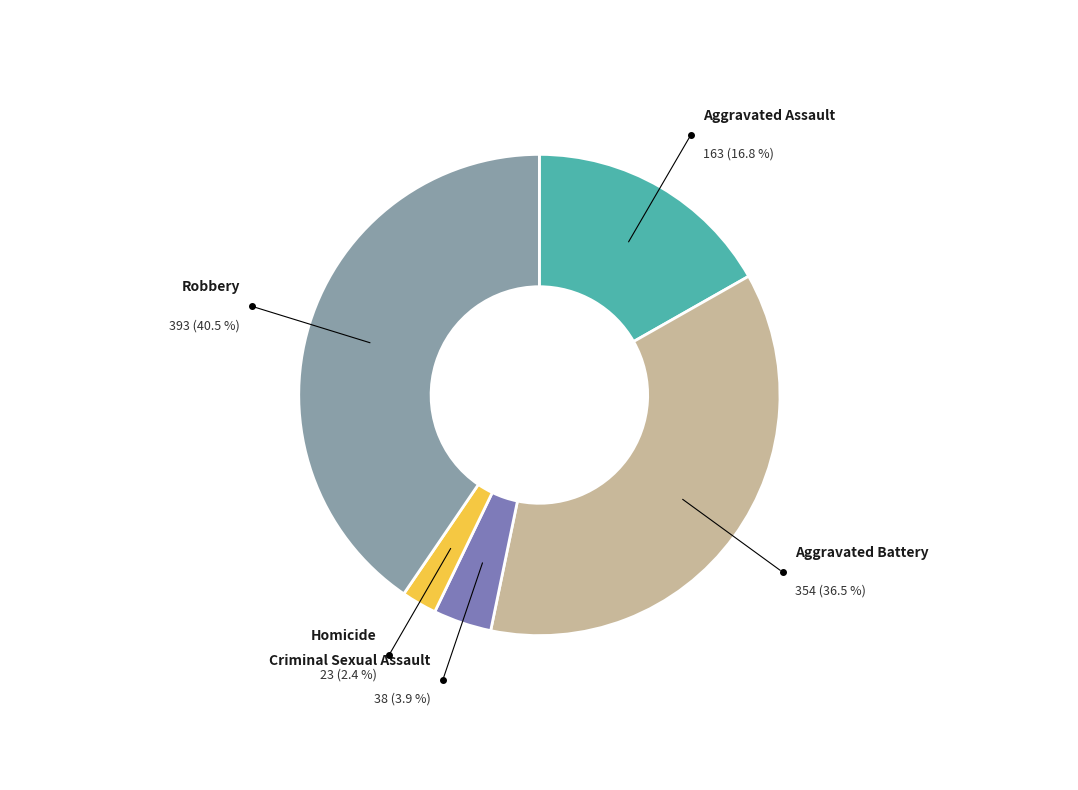

What portion of the pie excludes Homicide?

97.6%